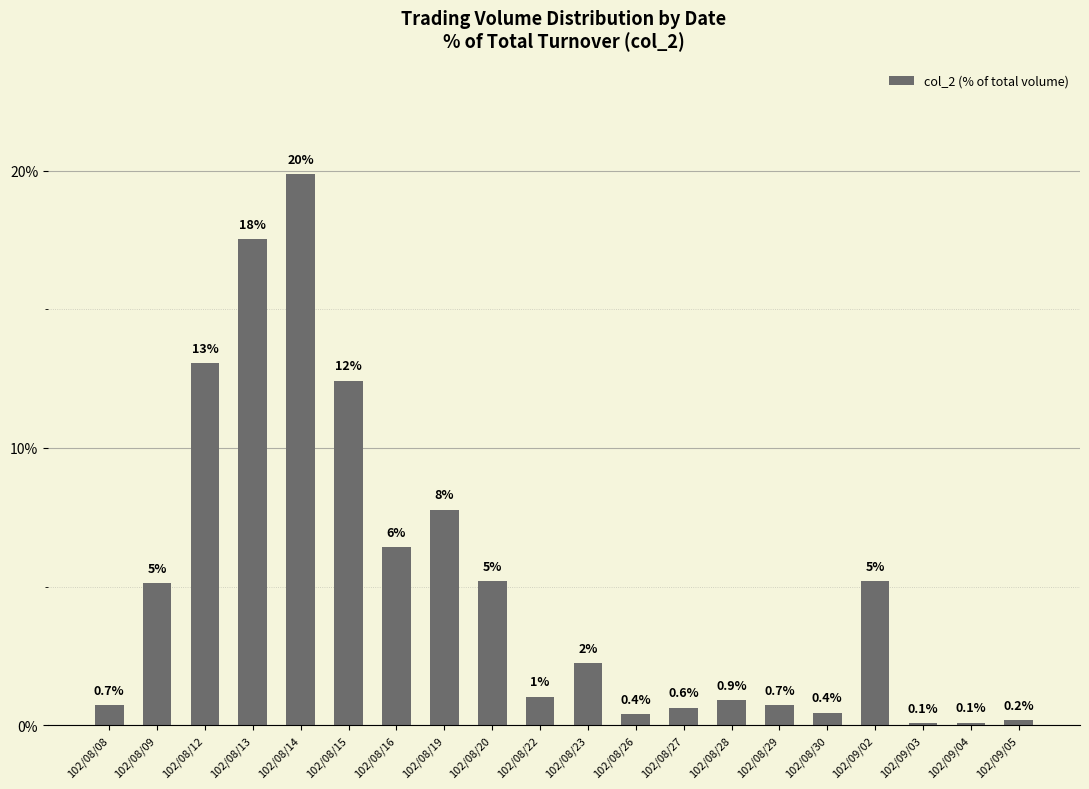

What is the average value?

5.0